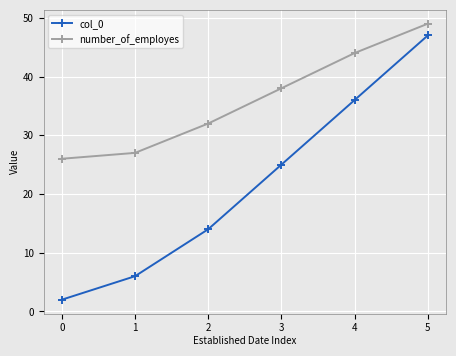

At which category is the sum across all series the highest?

5